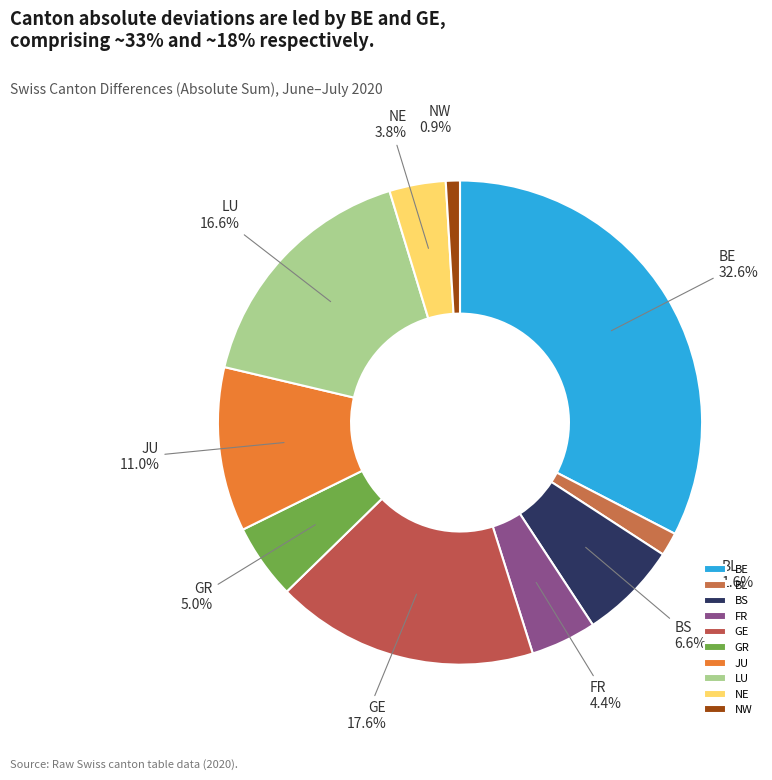

Is the sum of BE and FR greater than half?

No